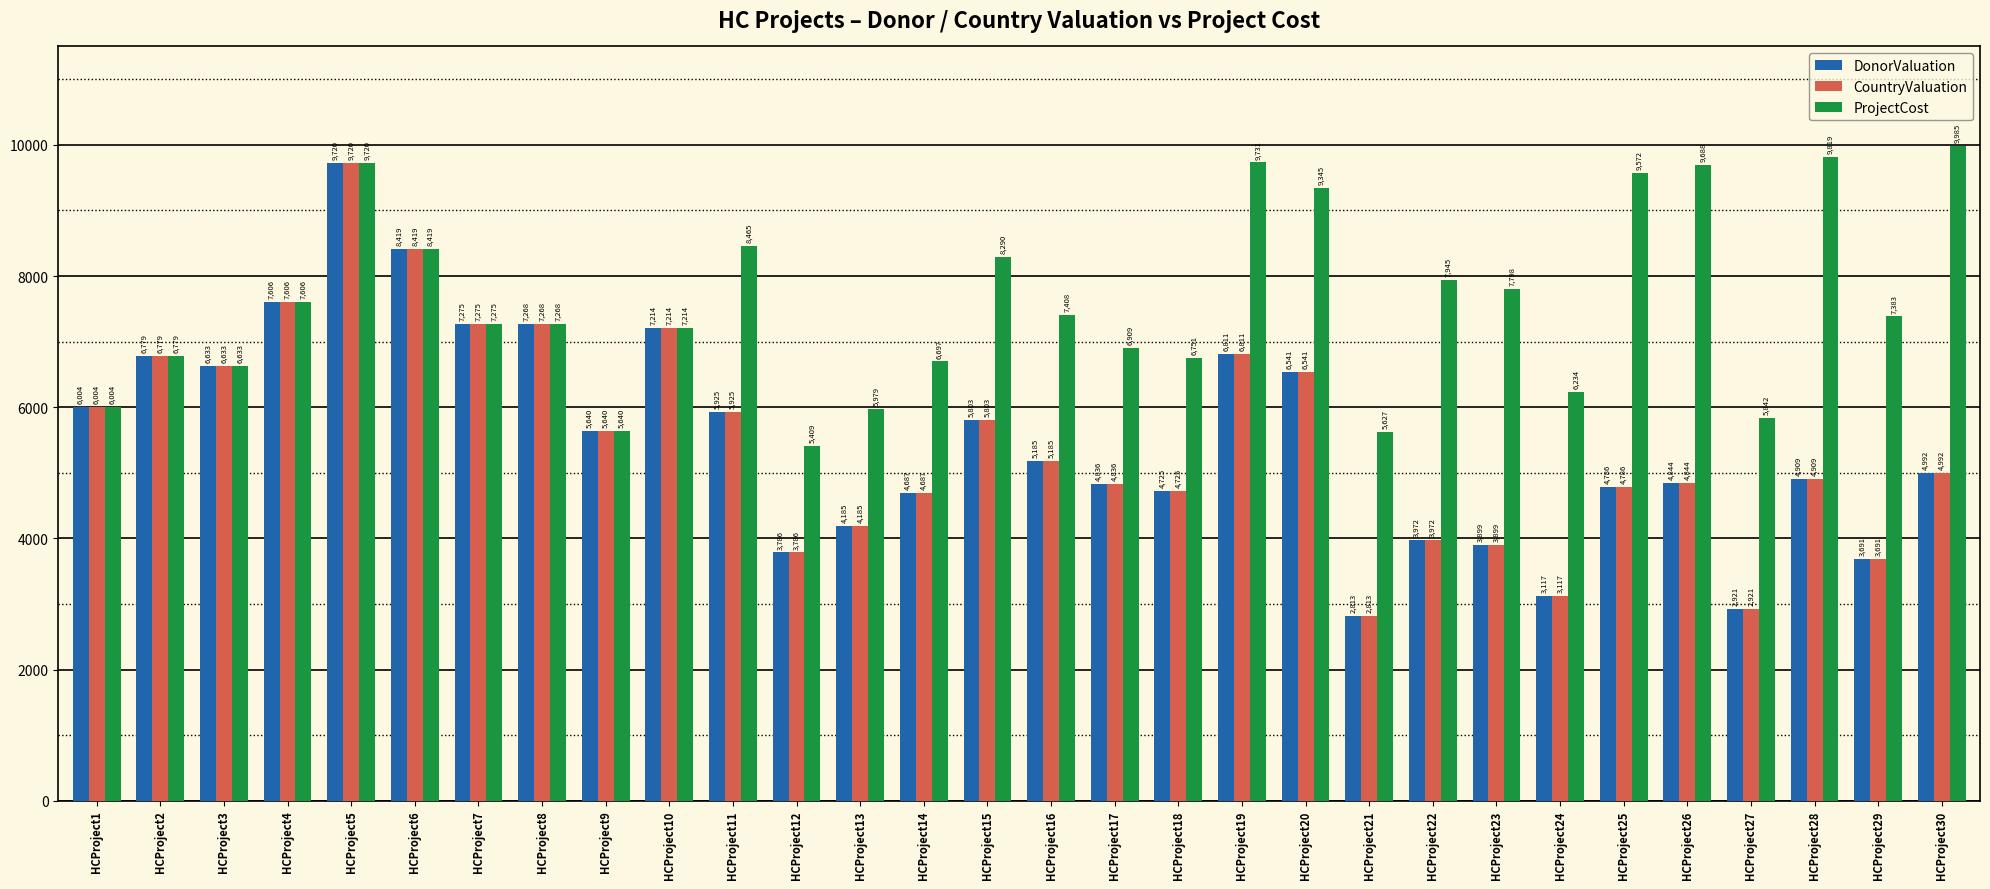

How many values in the ProjectCost series are below 7383?

15